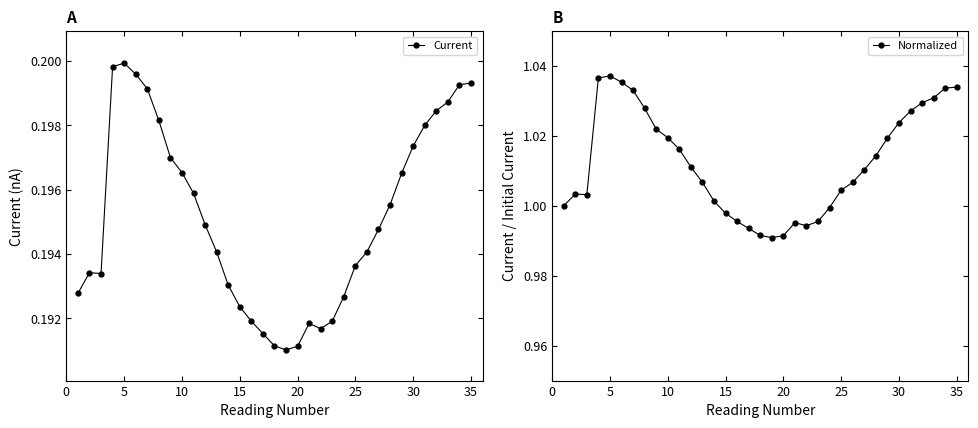

True or false: Current has a value of 0.3 at 25.

False